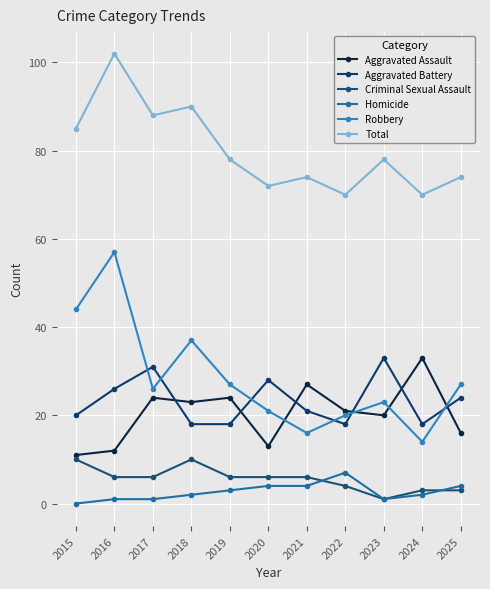

Which series has the widest spread of values?

Robbery